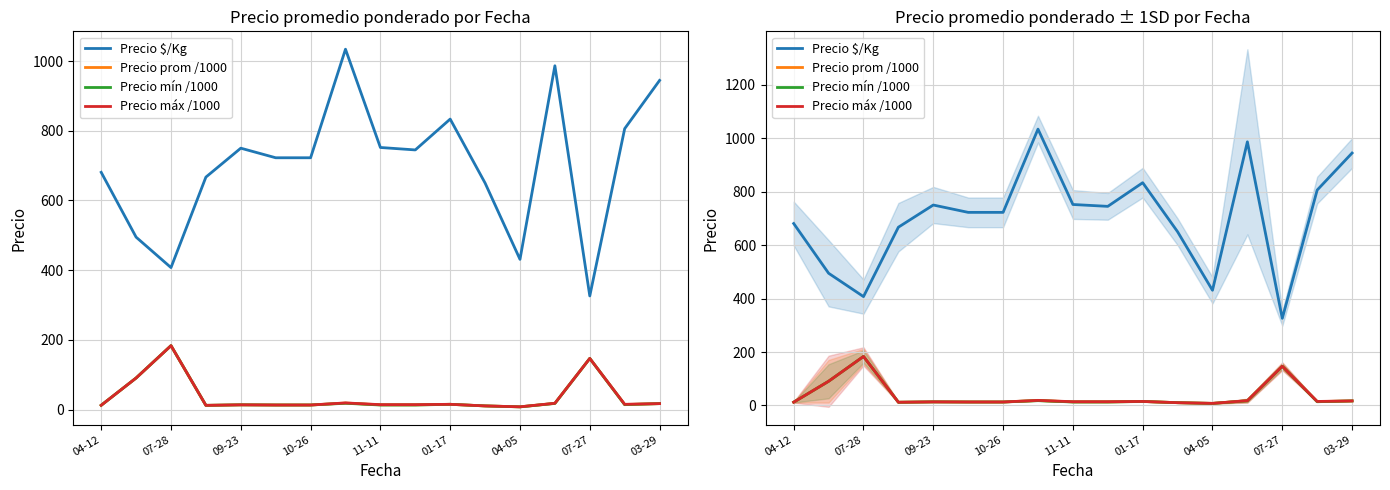

What is the difference between the highest and lowest values at 04-12?

668.5